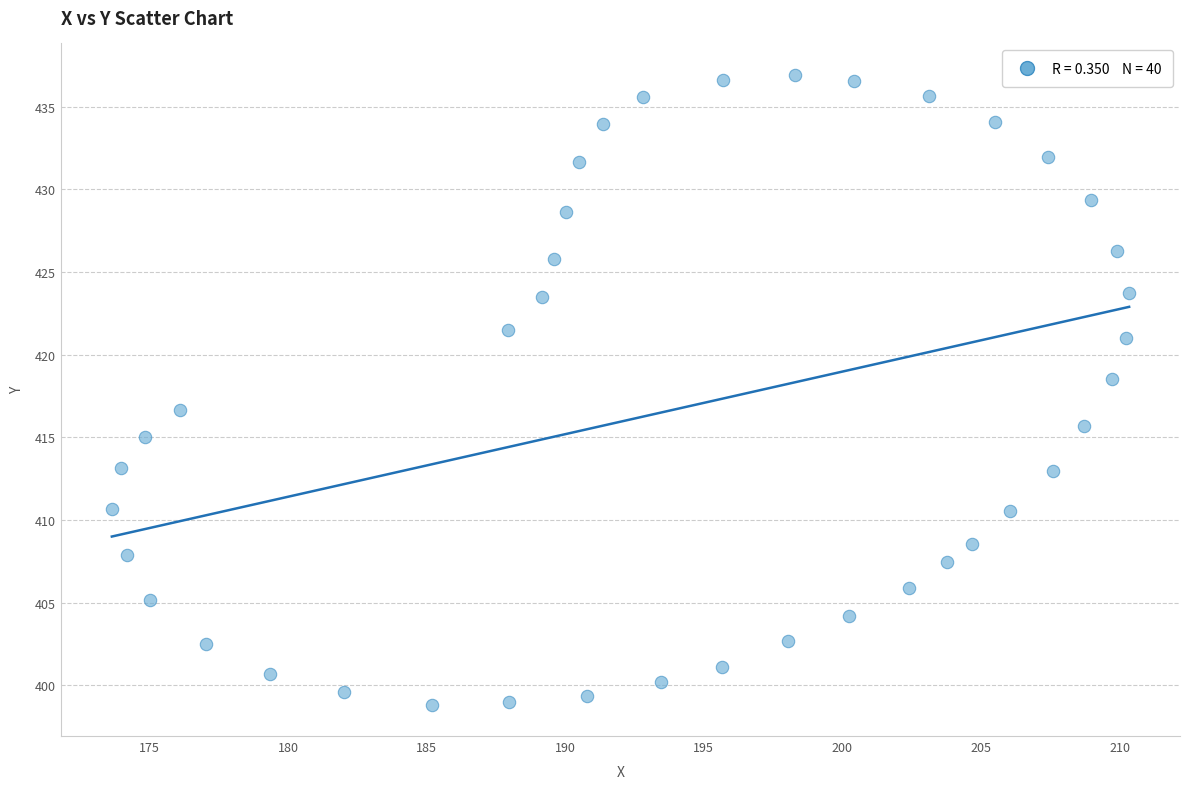

What is the range of X values (max minus min)?

36.7